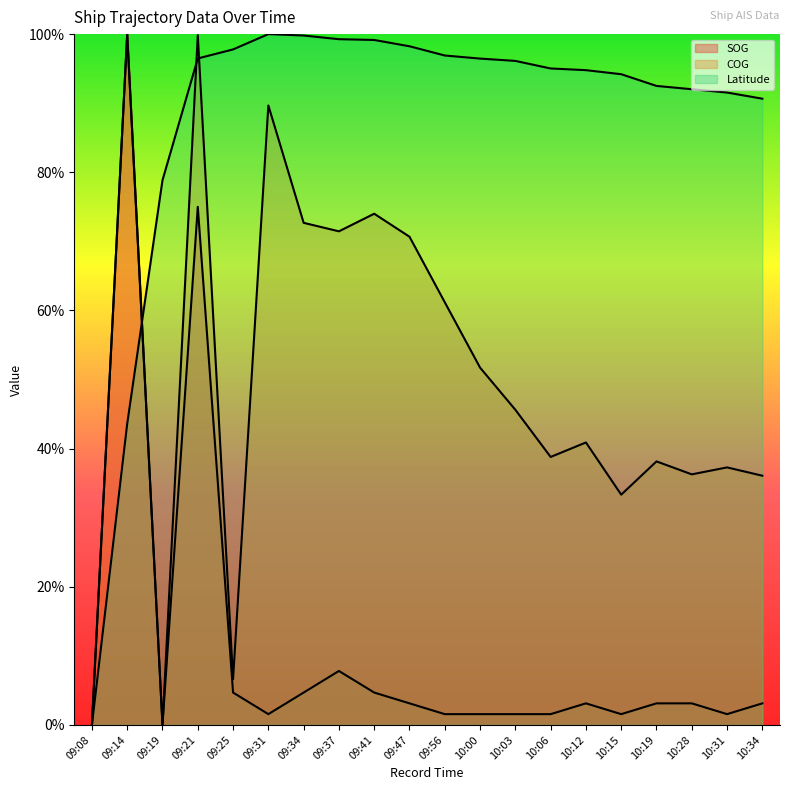

Is it true that SOG equals 4.7 at 09:34?

True